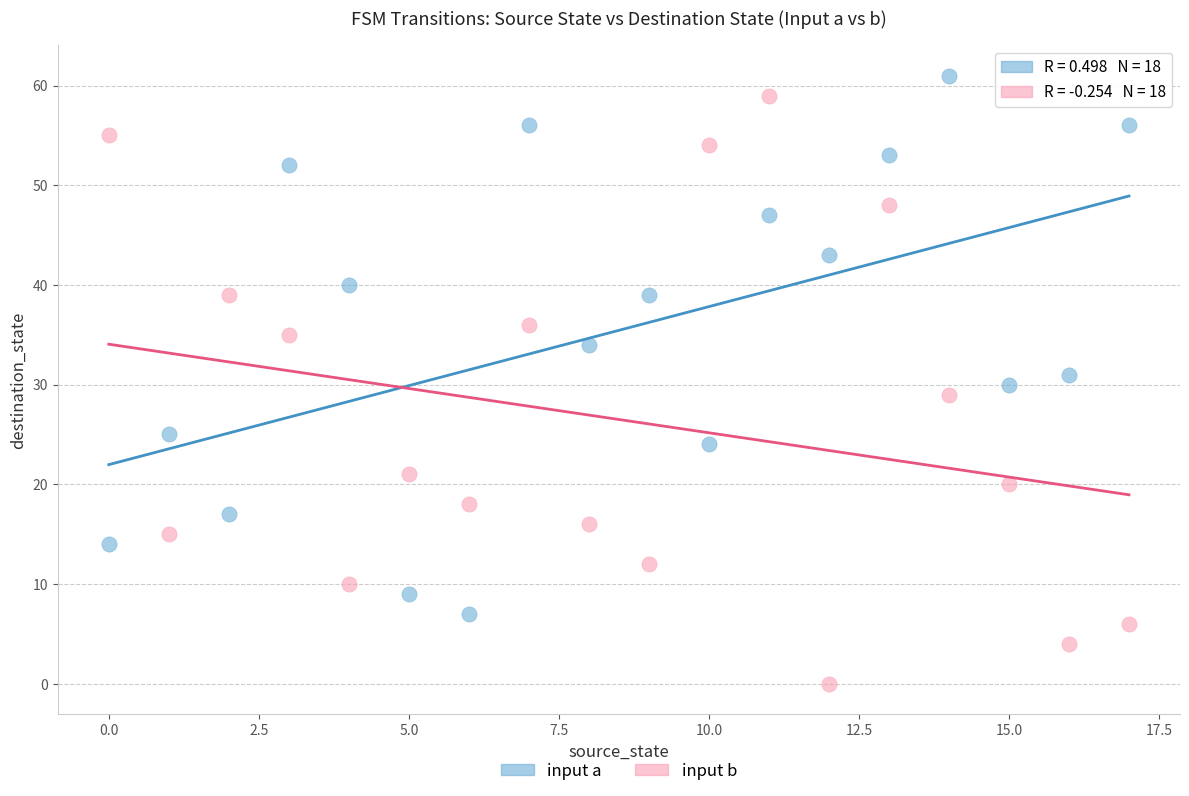

Which series contains the lowest Y value?

input b